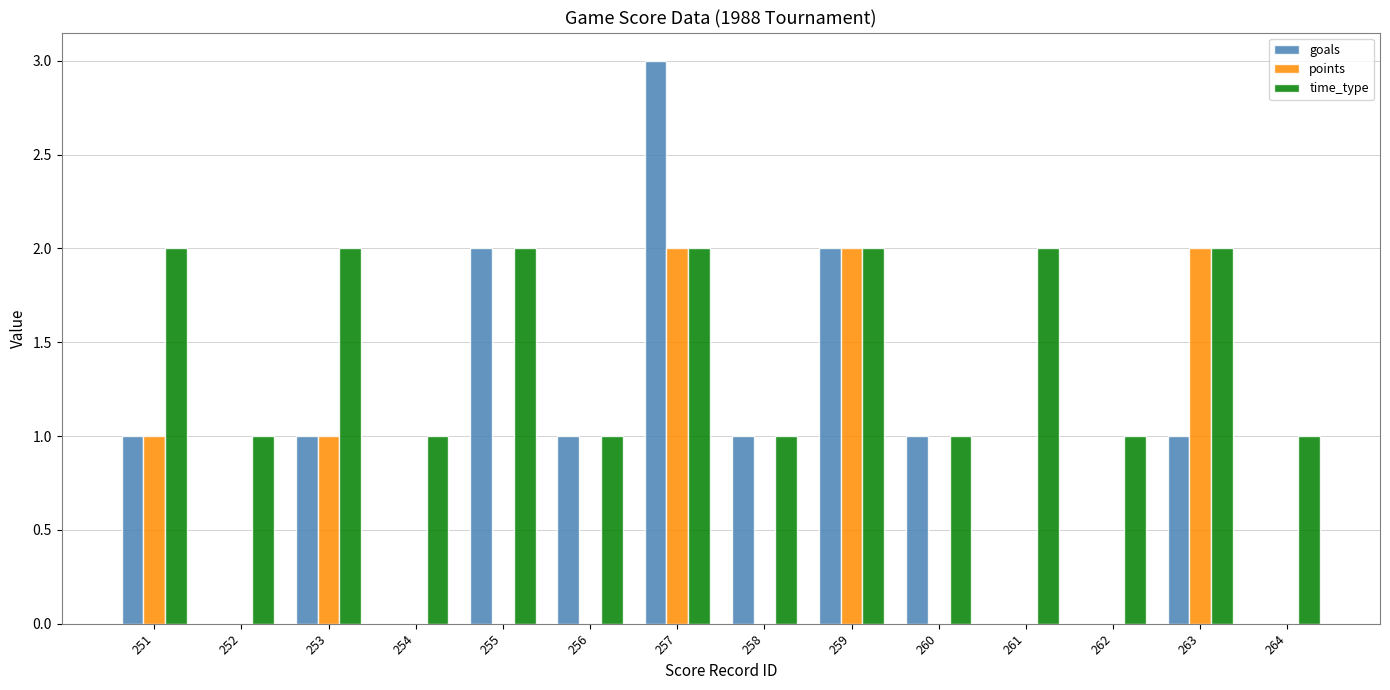

At which category is the sum across all series the highest?

257